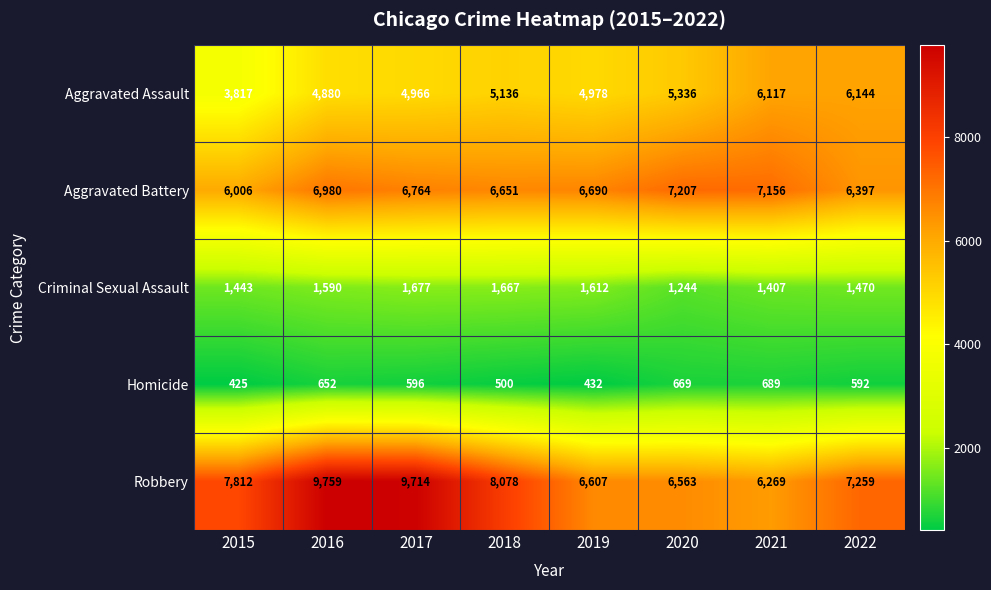

What is the spread (max minus min) of values at 2017?

9118